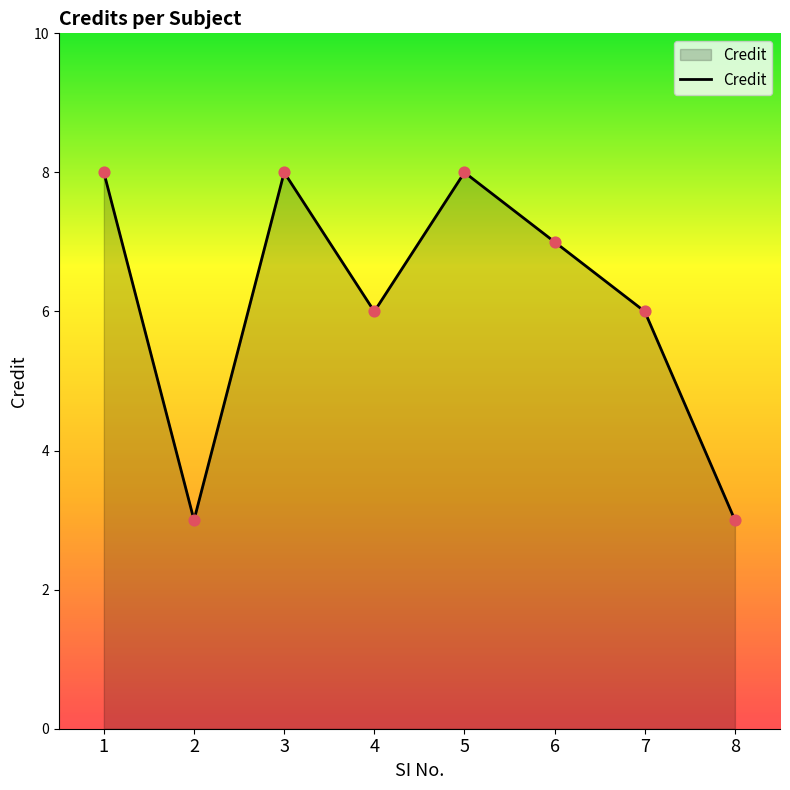

Which has a higher value, 6 or 3?

3